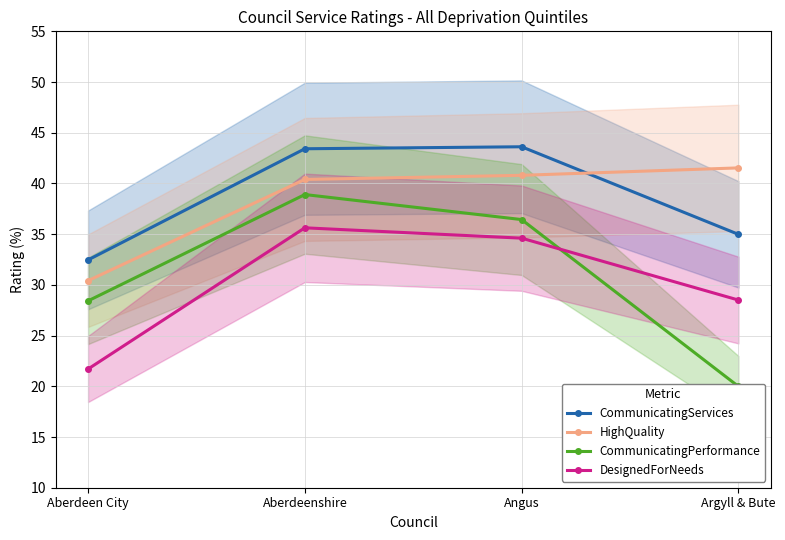

At which category does the chart reach its minimum across all series?

Argyll & Bute